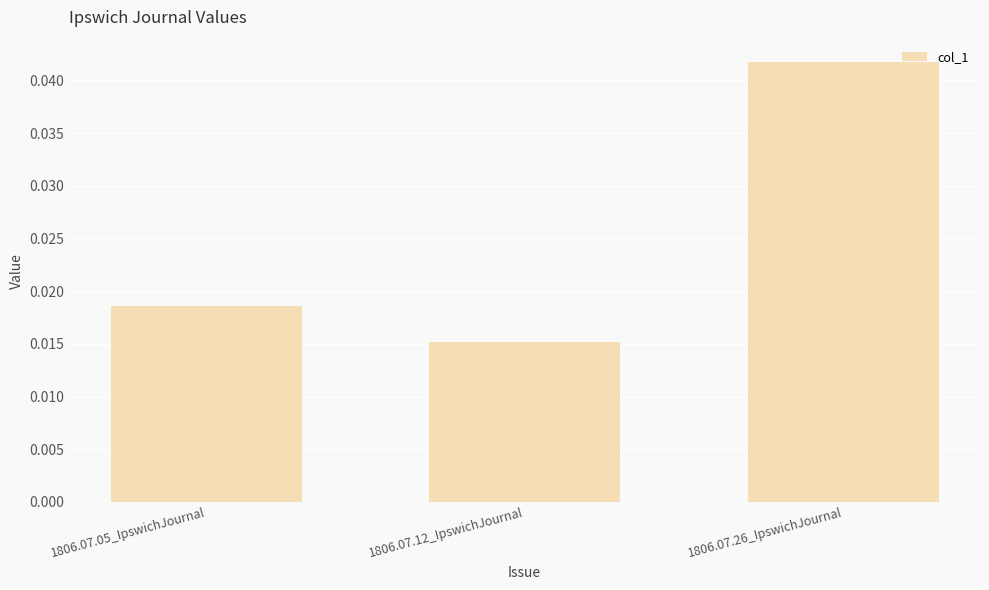

Which category has the lowest value across all series?

1806.07.12_IpswichJournal